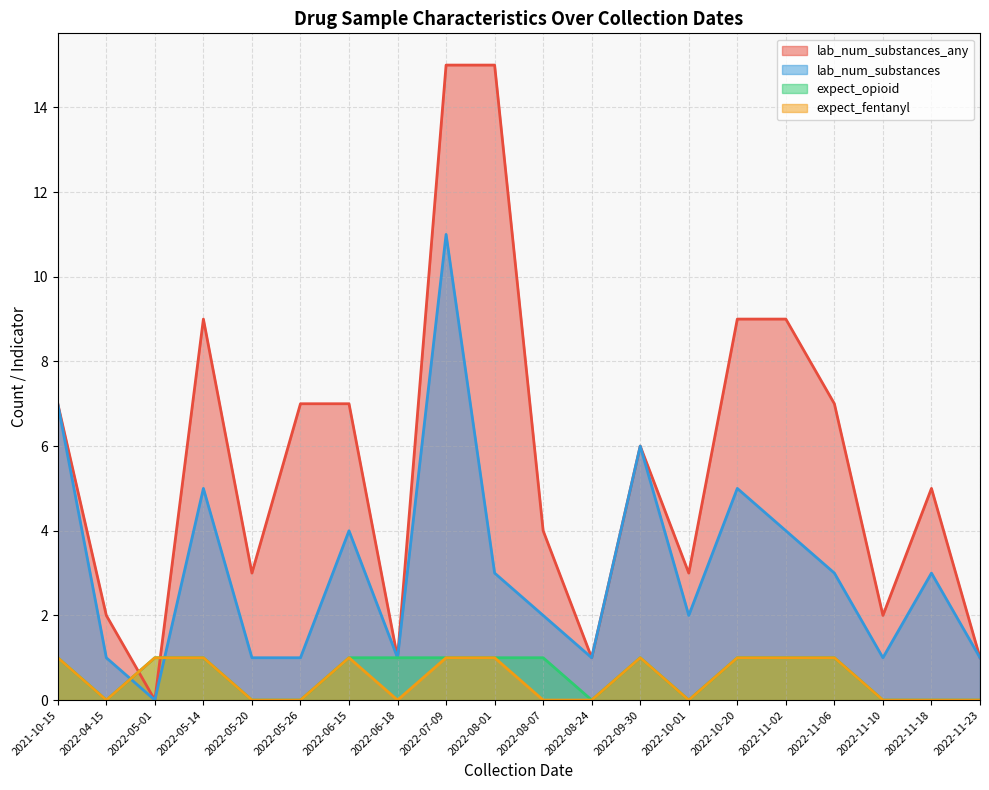

Which series has the largest total across all categories?

lab_num_substances_any